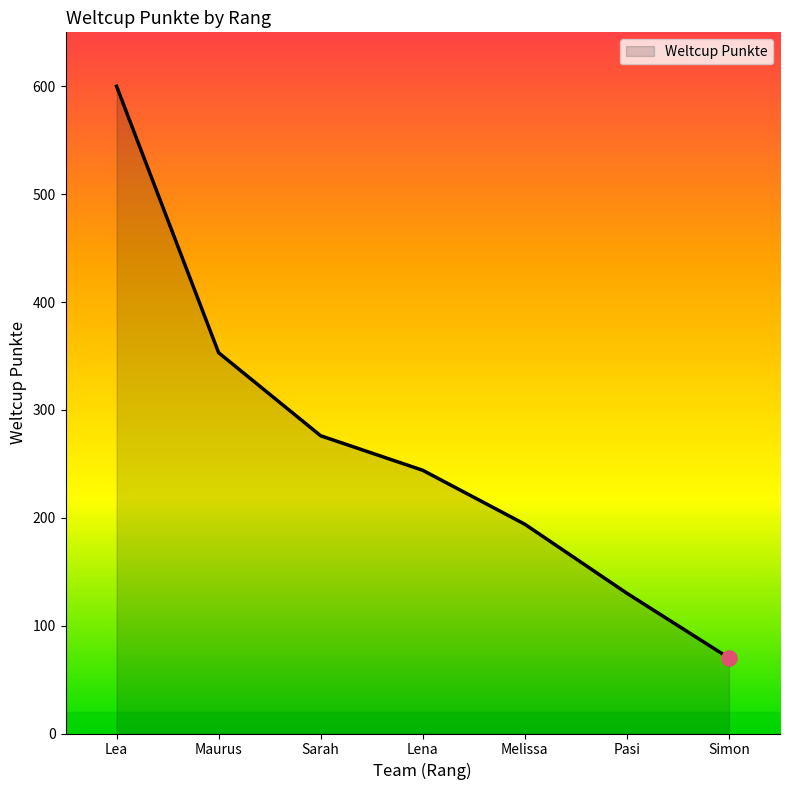

What is the ratio of the value at Maurus to the value at Lea?

0.6